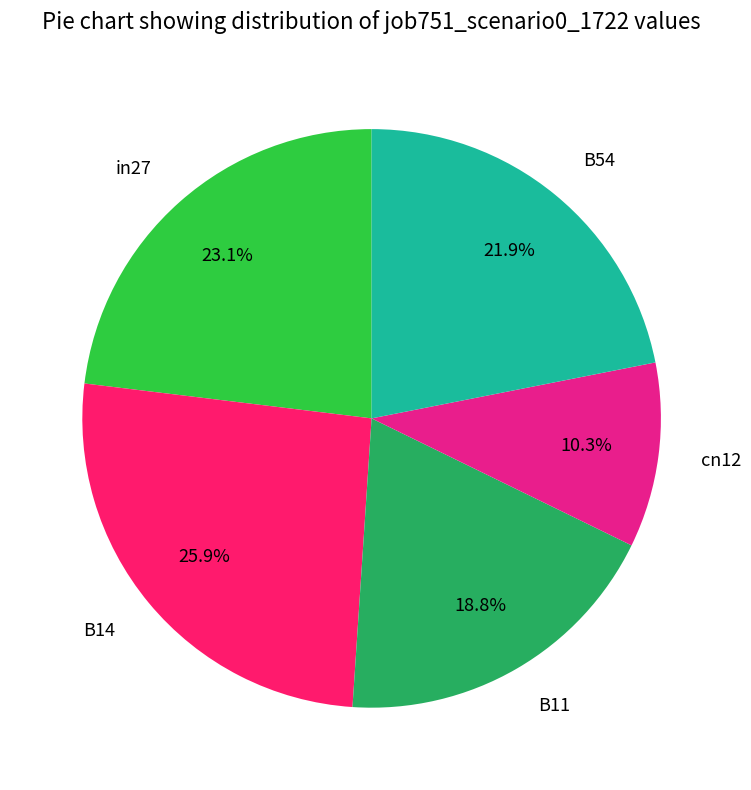

How many segments does this pie chart have?

5